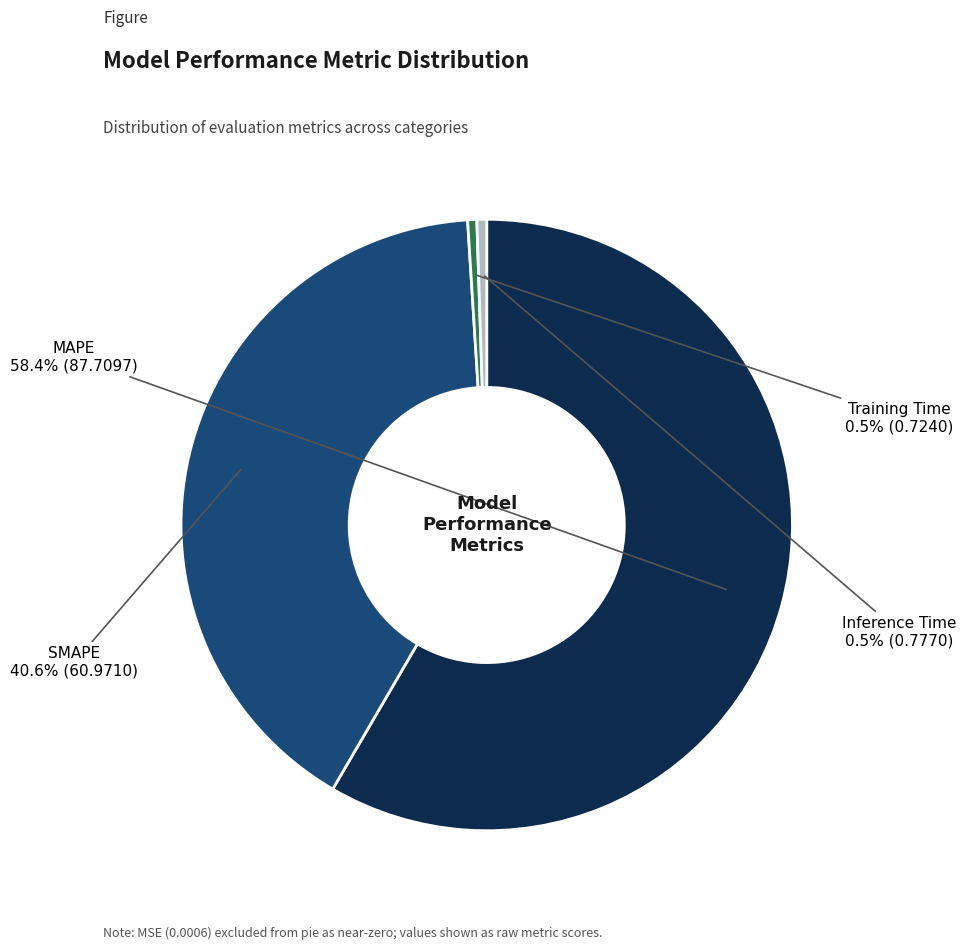

Is there any slice that represents more than half of the pie?

Yes